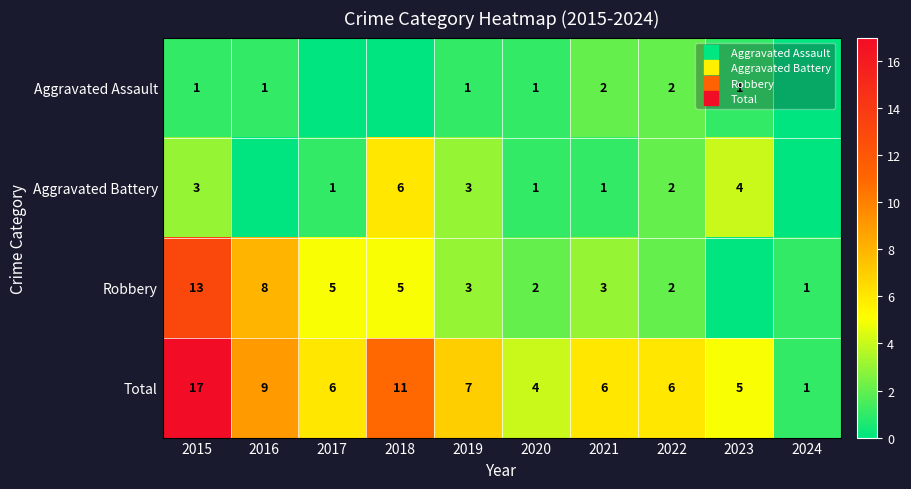

Count the number of data series in this chart.

4